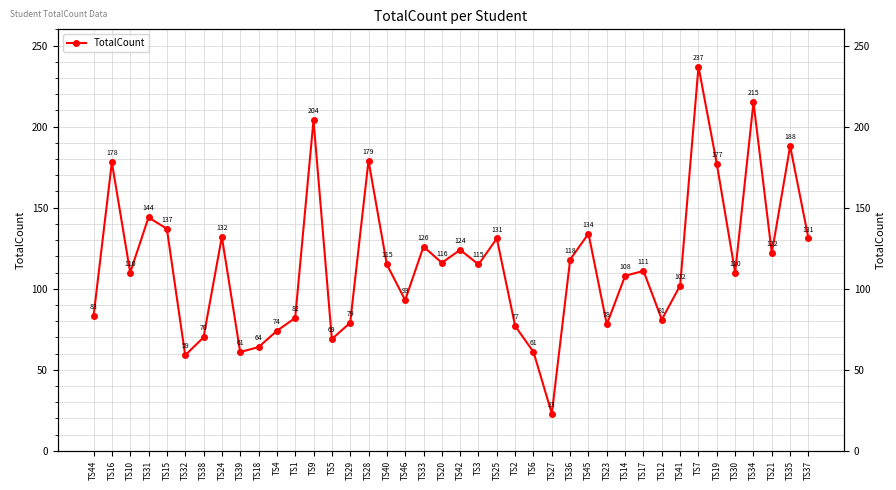

How many points are higher than both their immediate neighbors (excluding endpoints)?

13